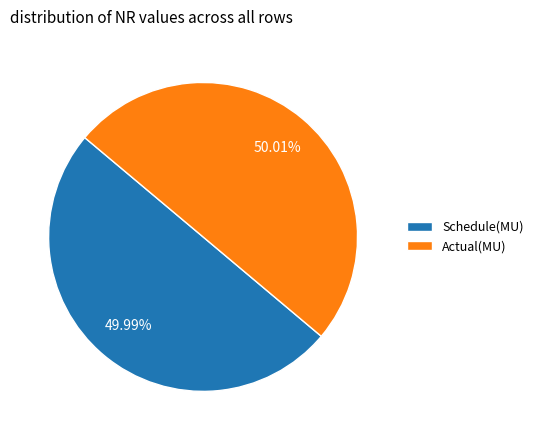

What is the ratio of the value at Schedule(MU) to the value at Actual(MU)?

1.0